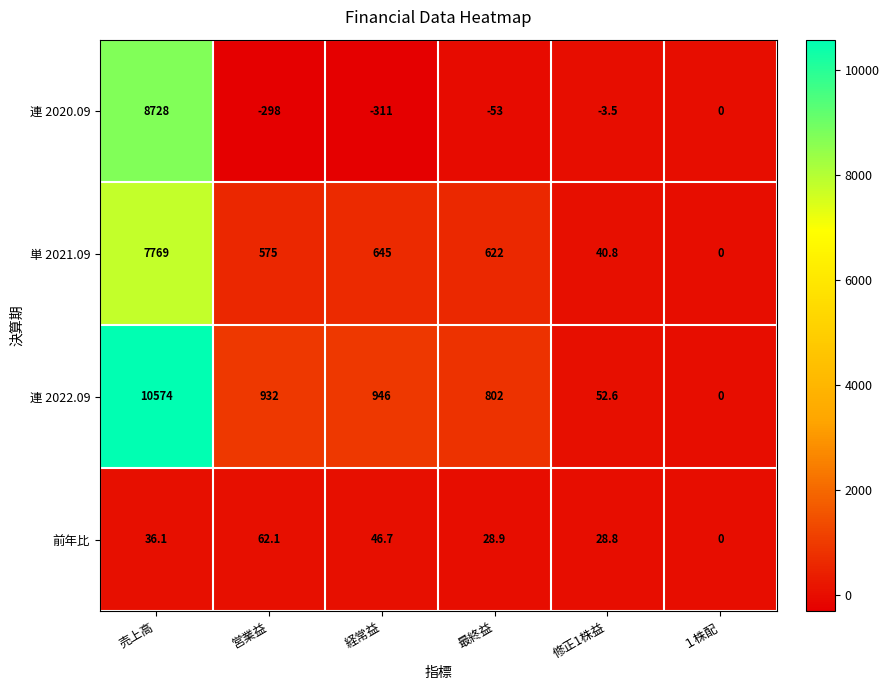

What is the sum of all 単 2021.09 values?

9651.8